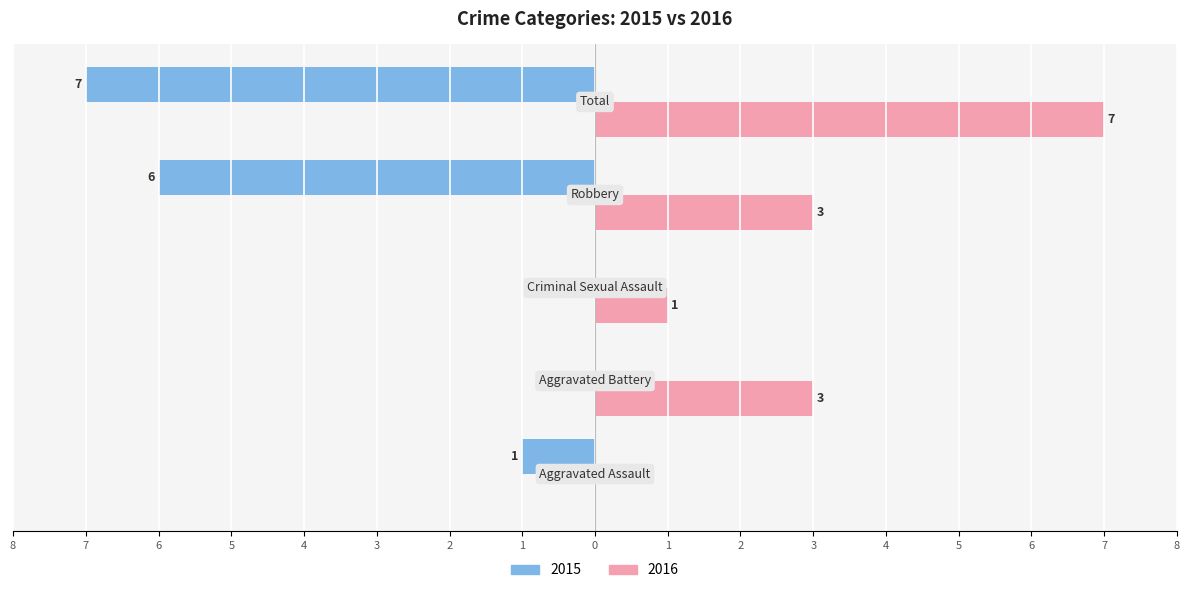

At which category does the chart reach its minimum across all series?

Total